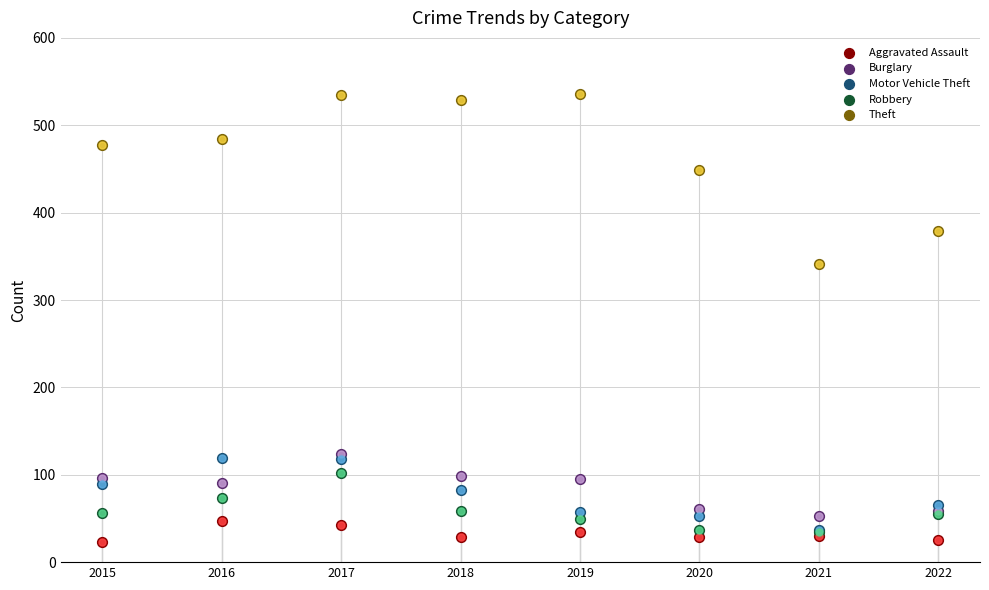

Which series contains the highest Y value?

Theft